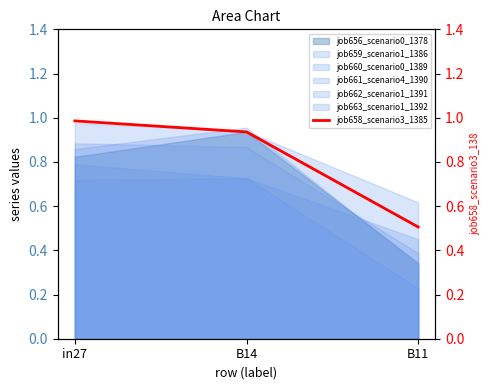

The chart shows a value of 0.5 at B11. True or false?

True